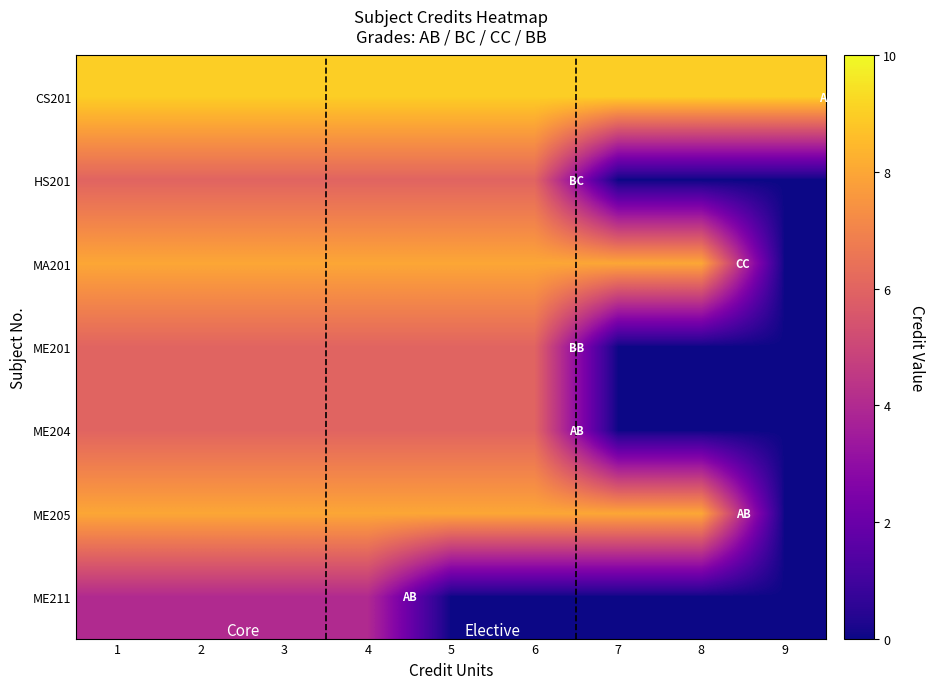

List the series in order of their peak value, lowest first.

ME211, HS201, ME201, ME204, MA201, ME205, CS201